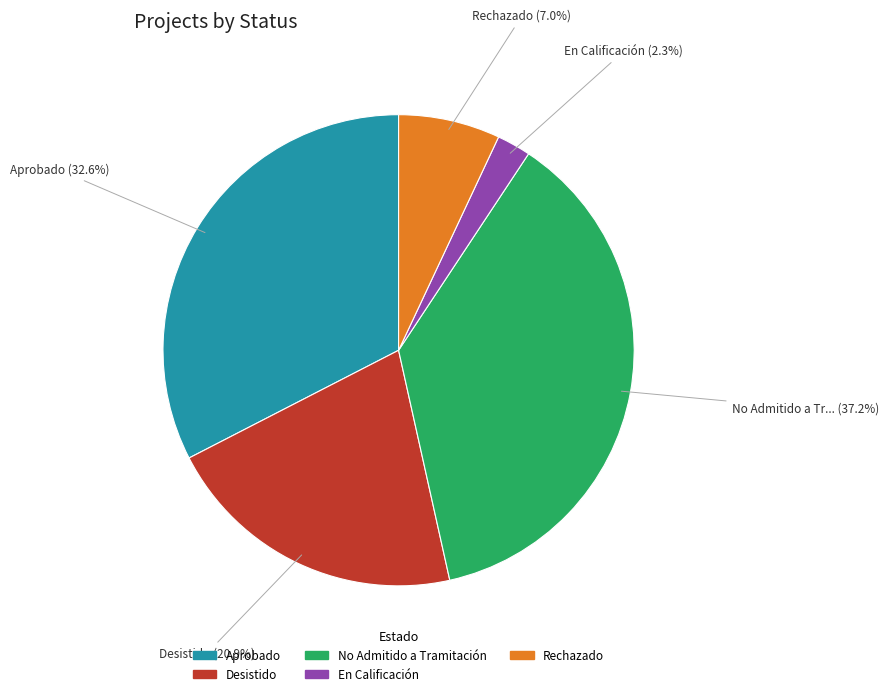

What portion of the pie excludes Aprobado?

67.4%